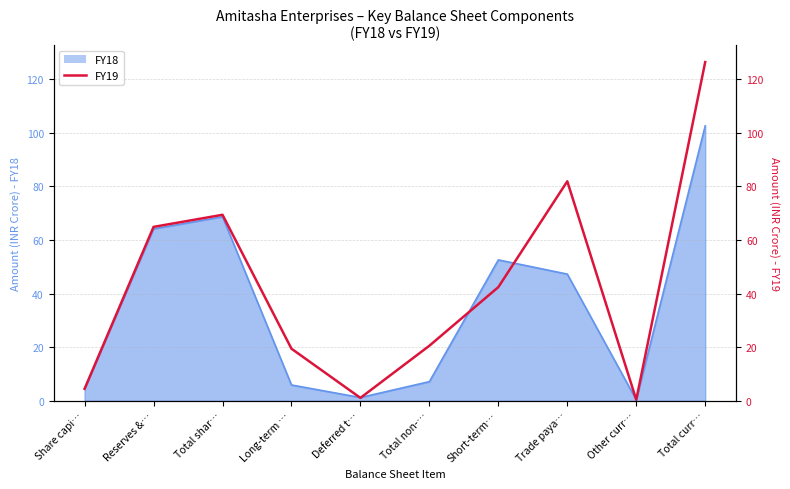

Is it true that the value at Share capi… is 4.5?

True